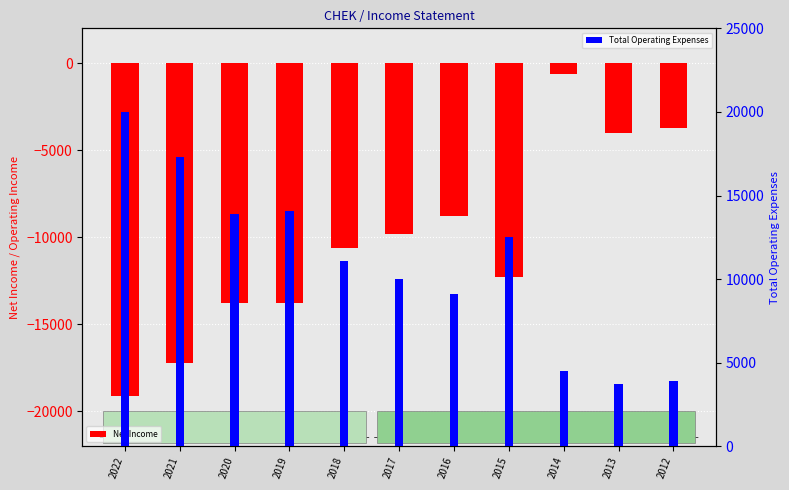

Count the number of categories in the chart.

11